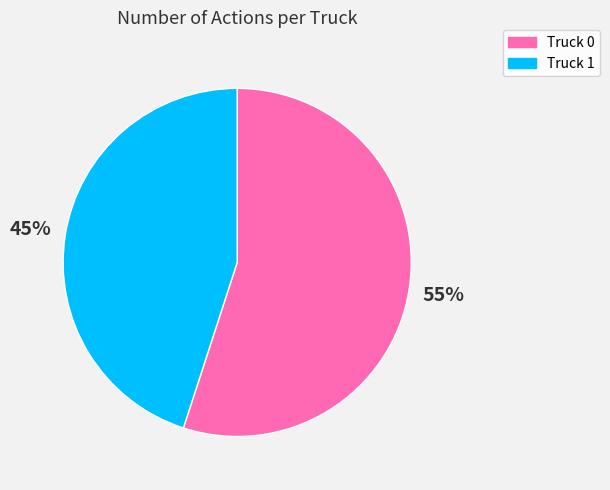

Between Truck 0 and Truck 1, which is larger?

Truck 0